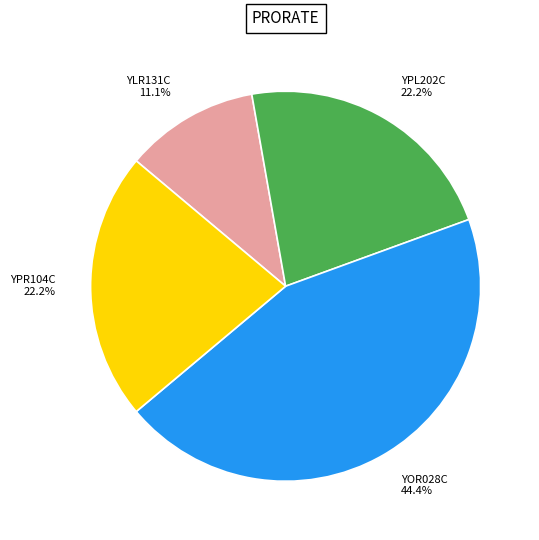

To the nearest percent, what is the combined percentage of YOR028C and YPR104C?

67%